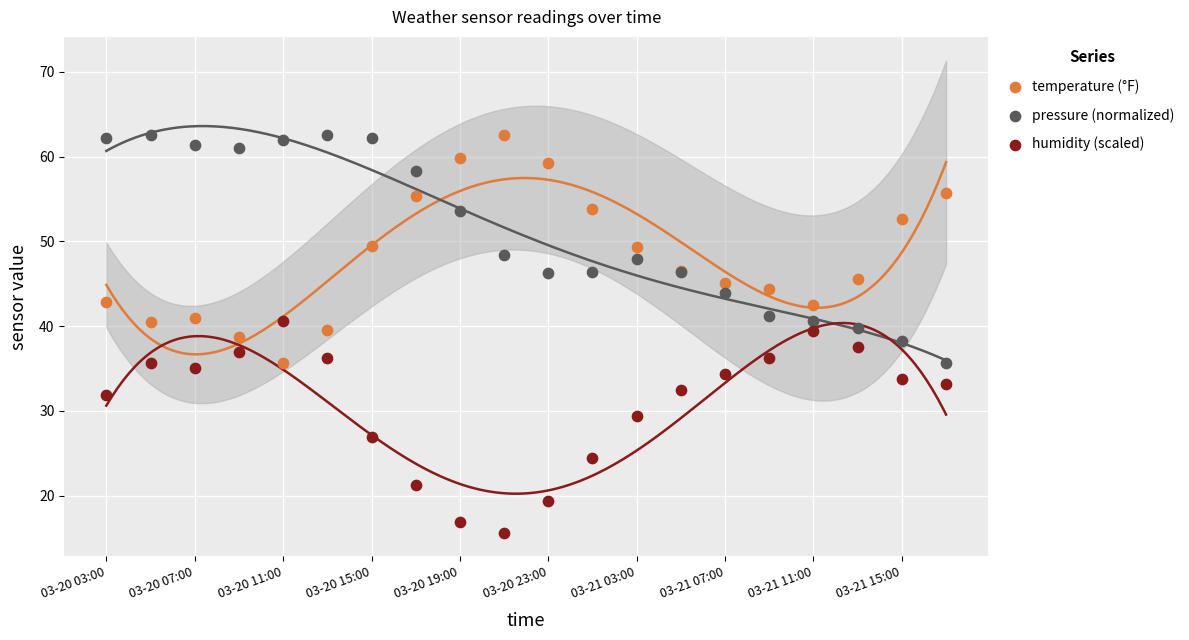

Which series reaches the minimum Y coordinate?

humidity (scaled)